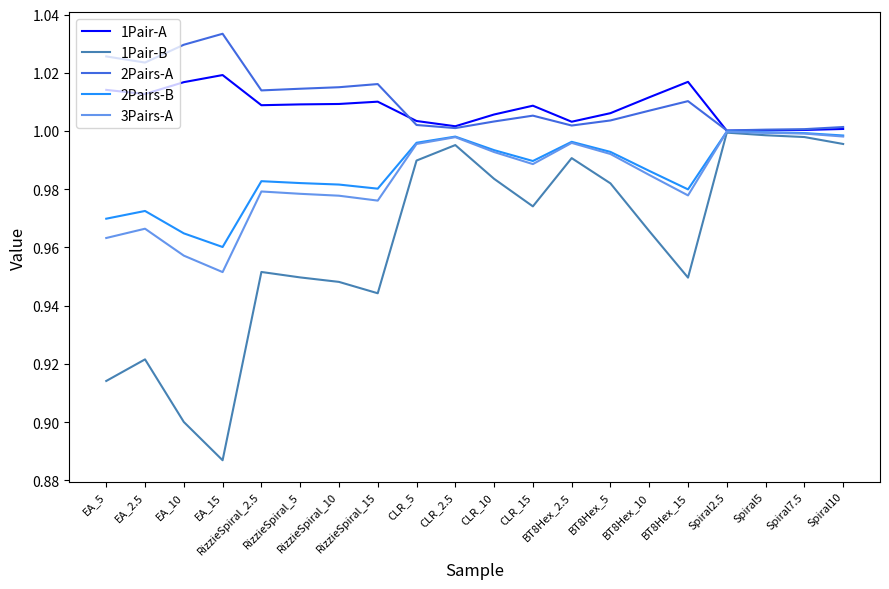

Which series has the largest range (max minus min)?

1Pair-B